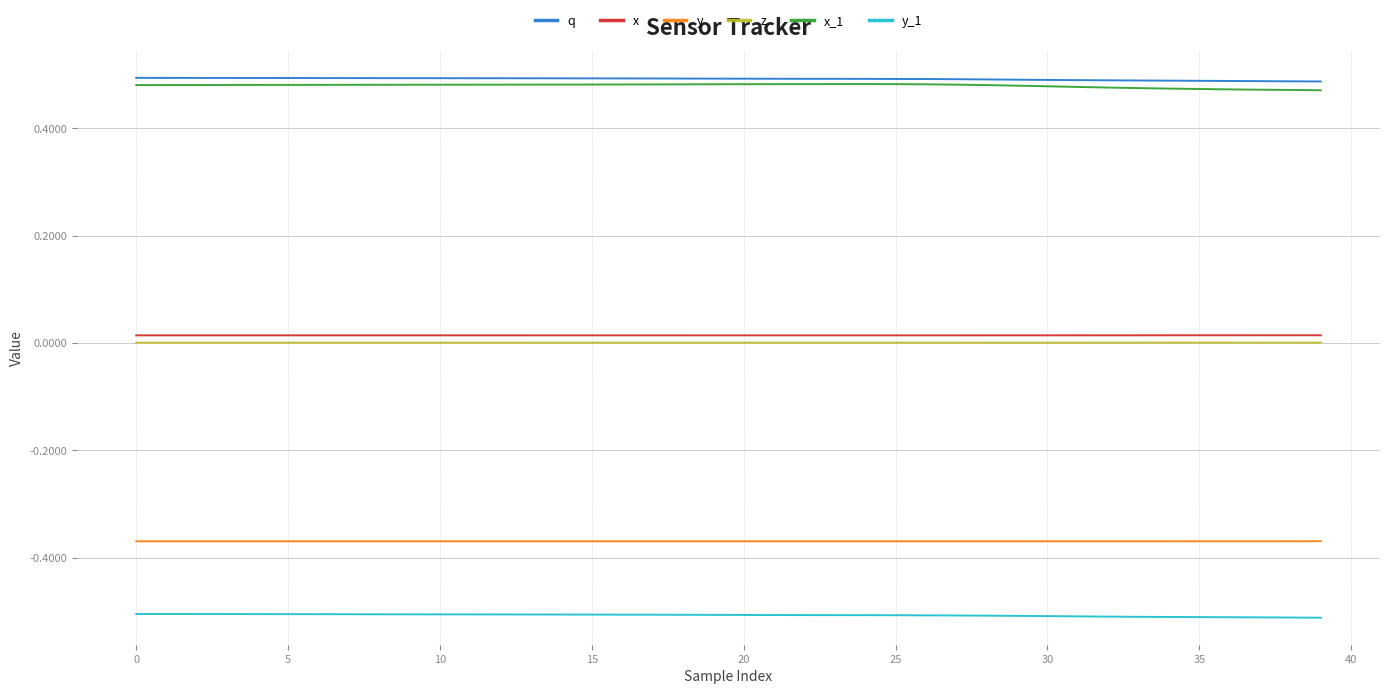

What are all the series names shown in the legend?

q, x, y, z, x_1, y_1